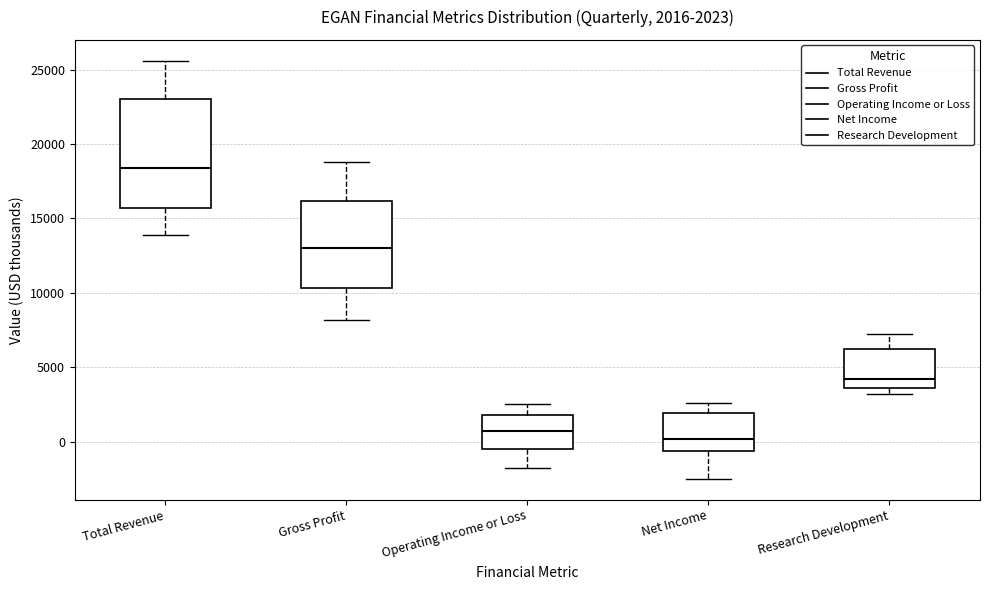

Comparing the boxes themselves (not the whiskers), which one is the tallest?

Total Revenue